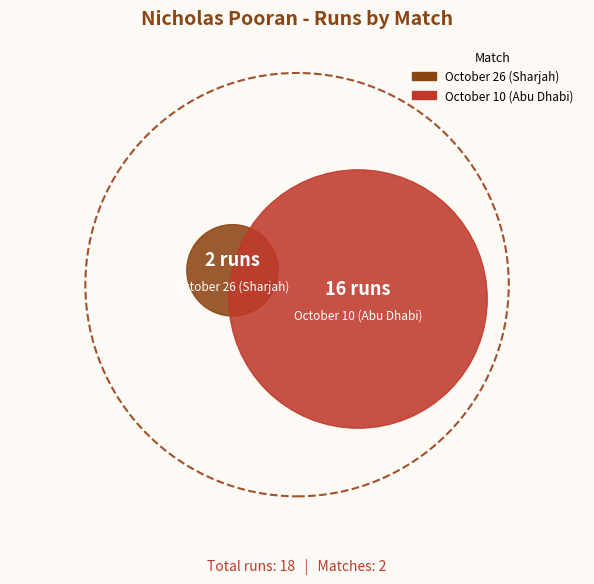

Does October 26 (Sharjah) account for over 50% of the chart?

No